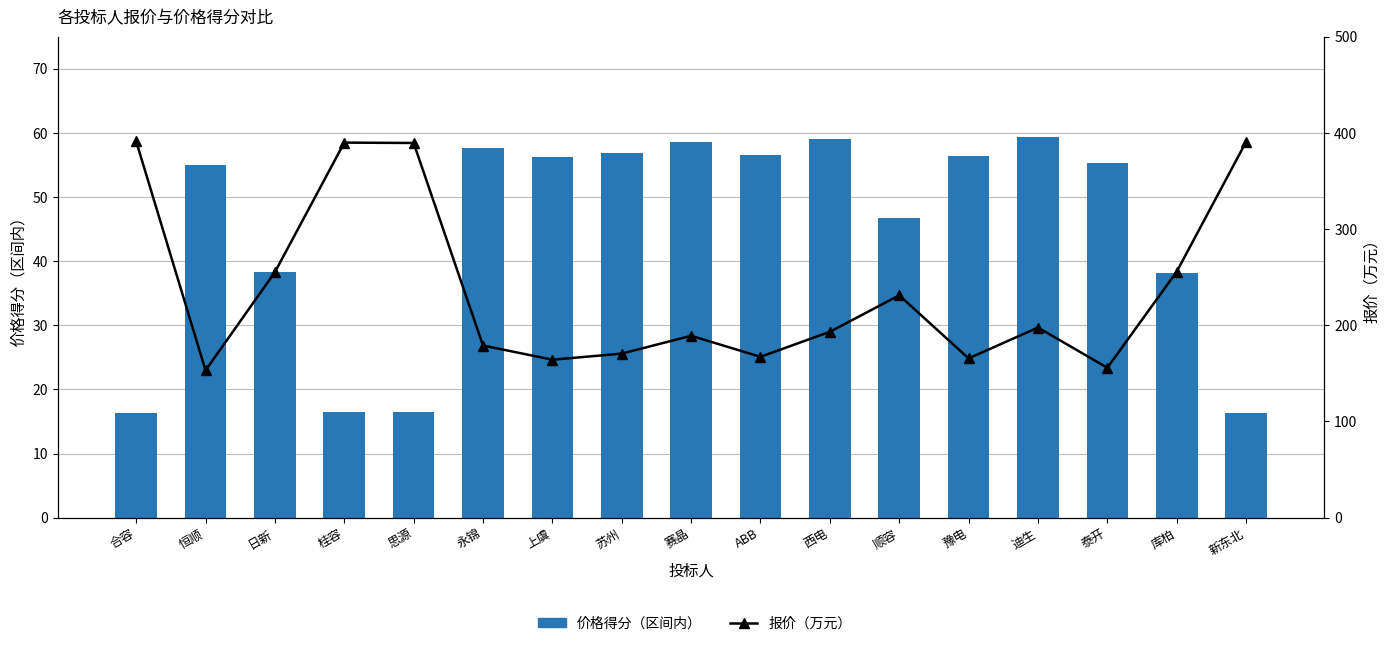

List the series in order of their peak value, highest first.

报价（万元）, 价格得分（区间内）